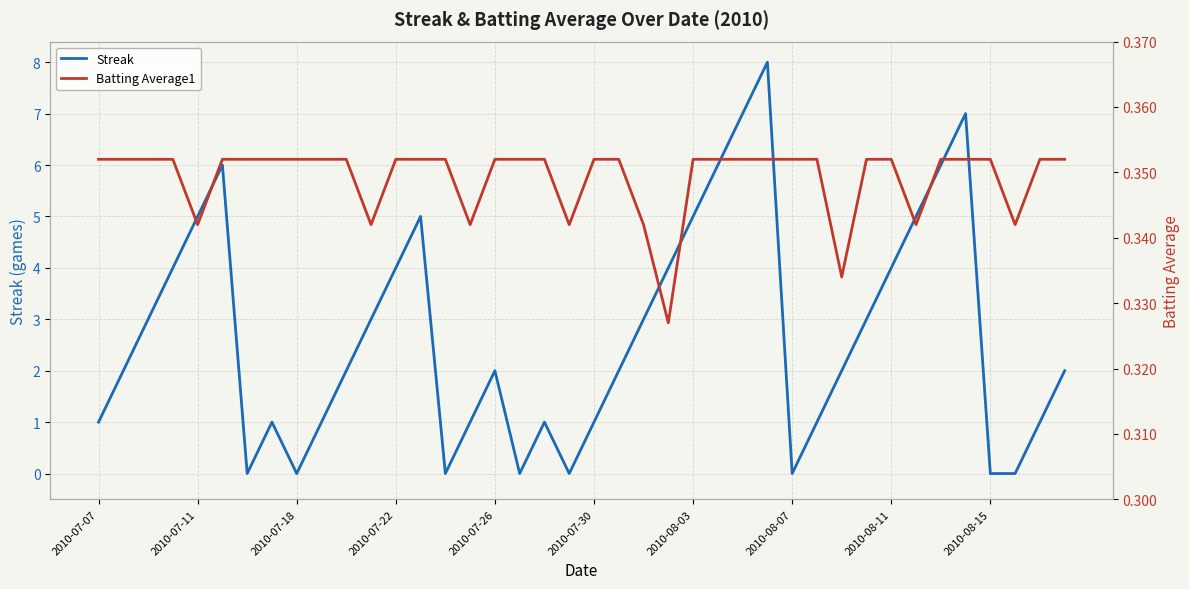

List the series in order of their peak value, highest first.

Streak, Batting Average1